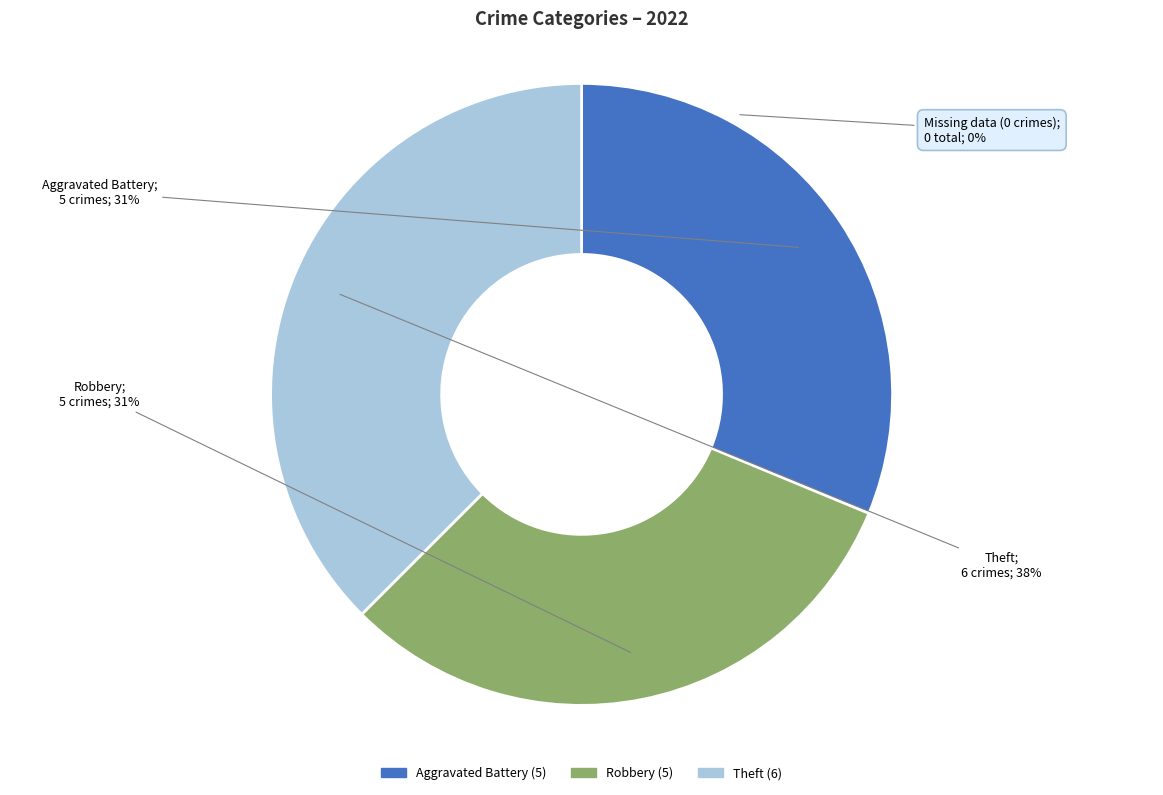

To the nearest percent, what percentage of the pie is Aggravated Battery?

31%